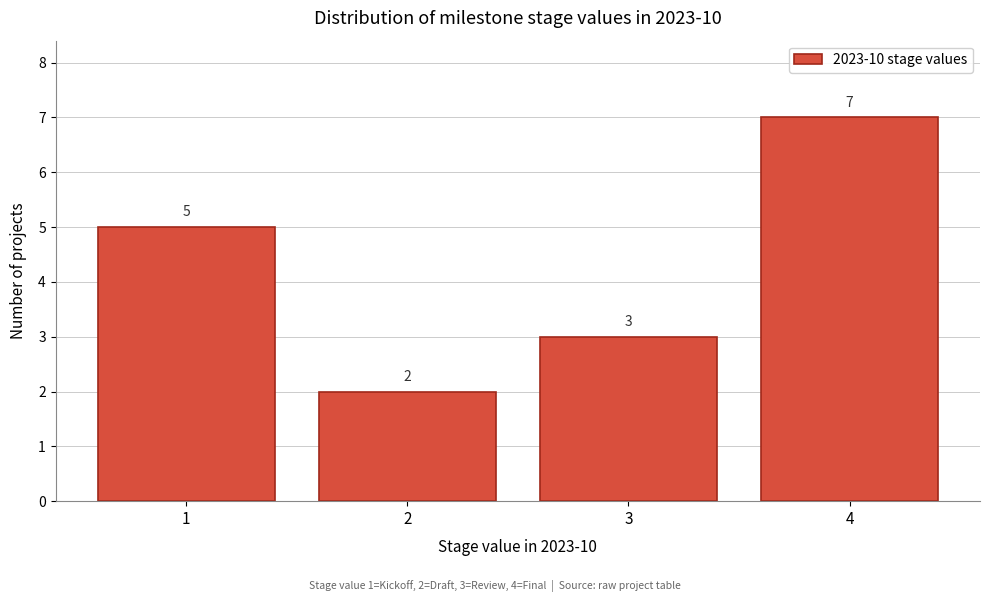

Which range on the x-axis has the tallest bar?

3.5 to 4.5